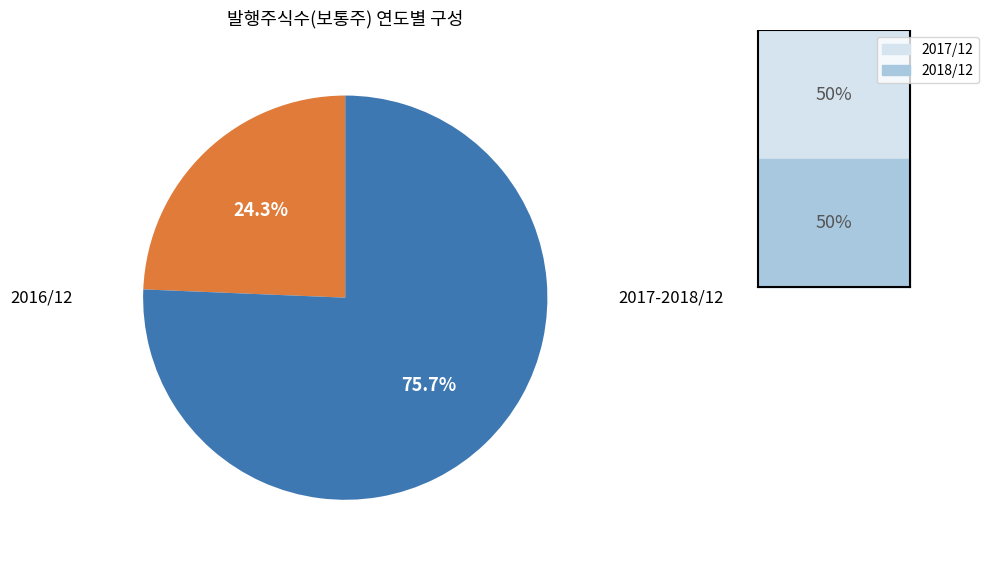

Is there any slice that represents more than half of the pie?

Yes